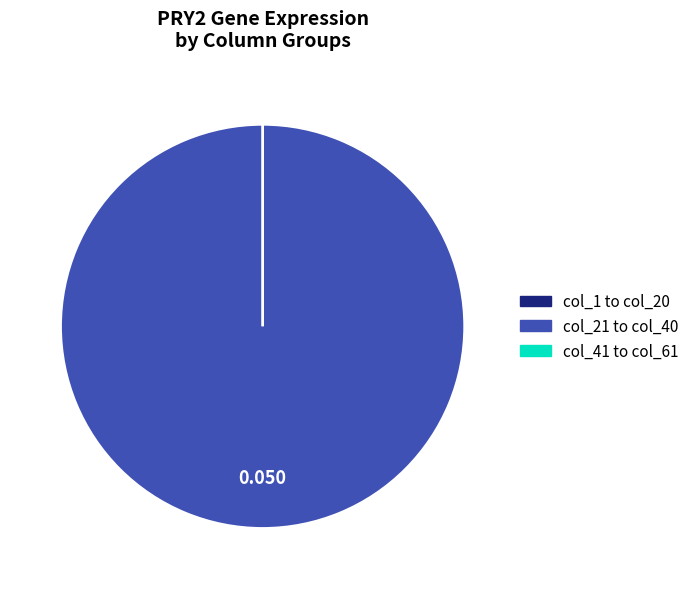

Is there a majority slice in this chart?

Yes